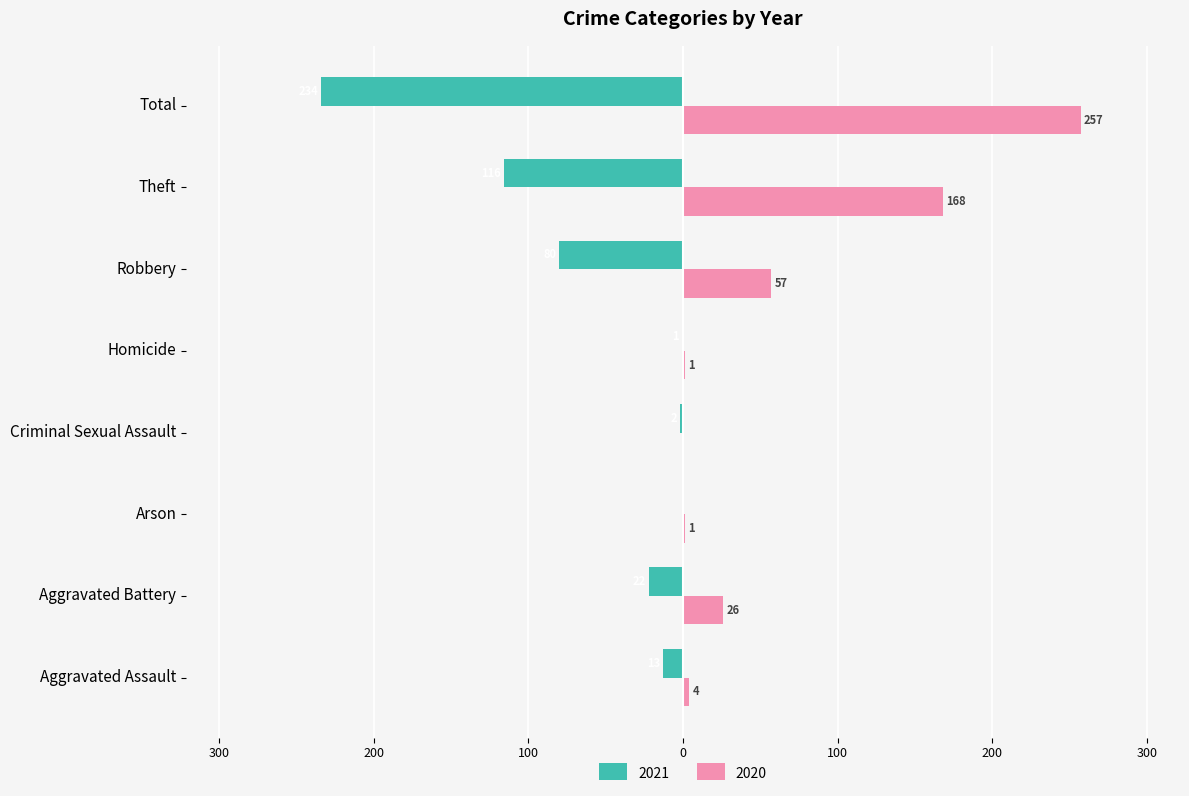

What are all the series names shown in the legend?

2021, 2020